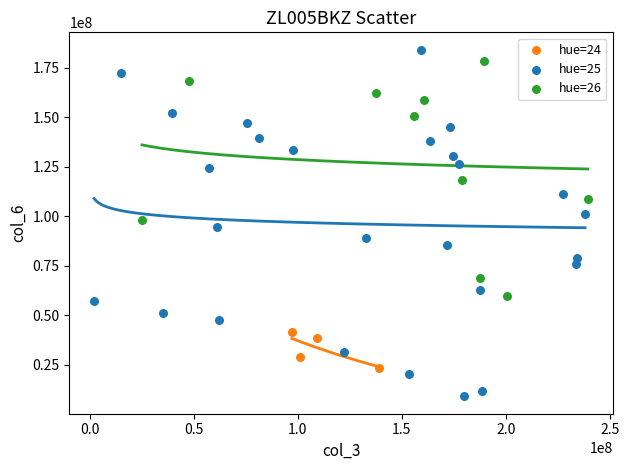

Which series reaches the minimum Y coordinate?

hue=25